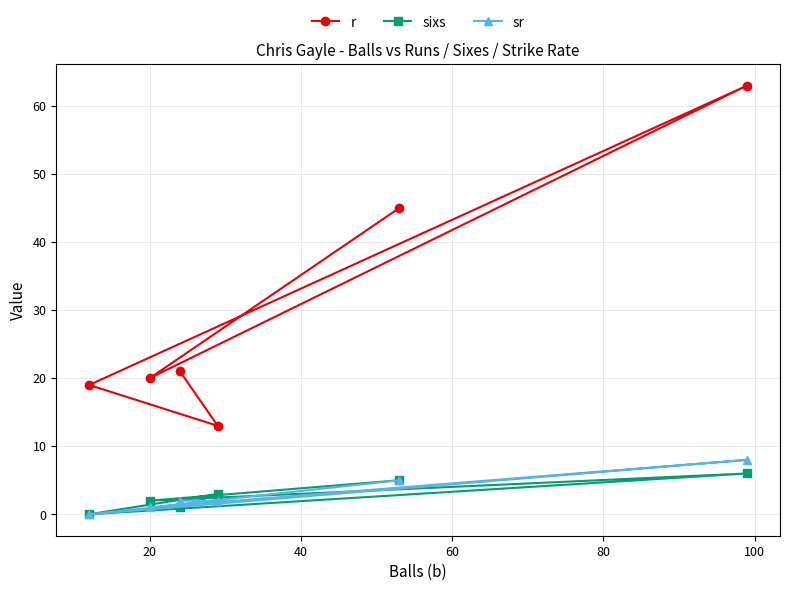

What is the maximum value shown in the chart?

63